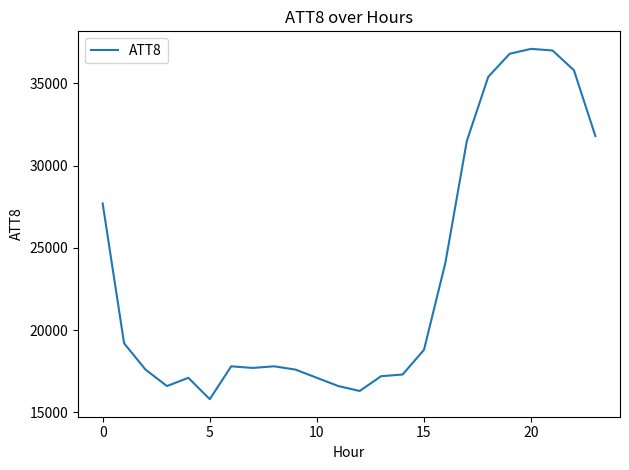

What is the sum of all values?

557700